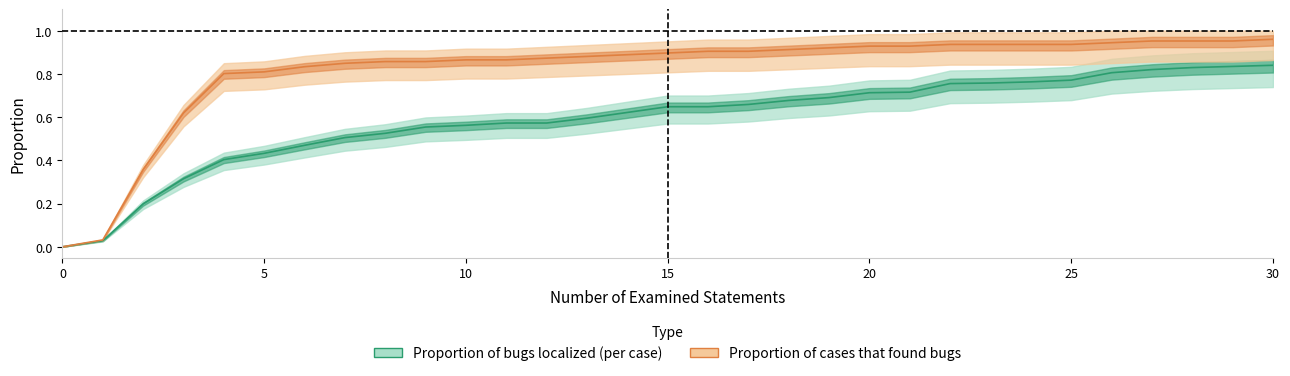

Which has a higher value, 29 or 27?

29